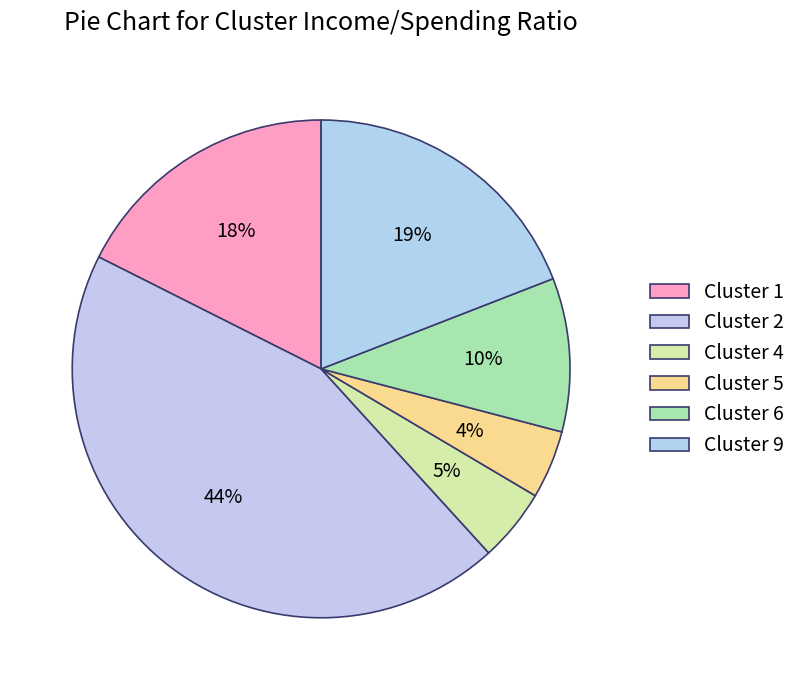

Is there any slice that represents more than half of the pie?

No